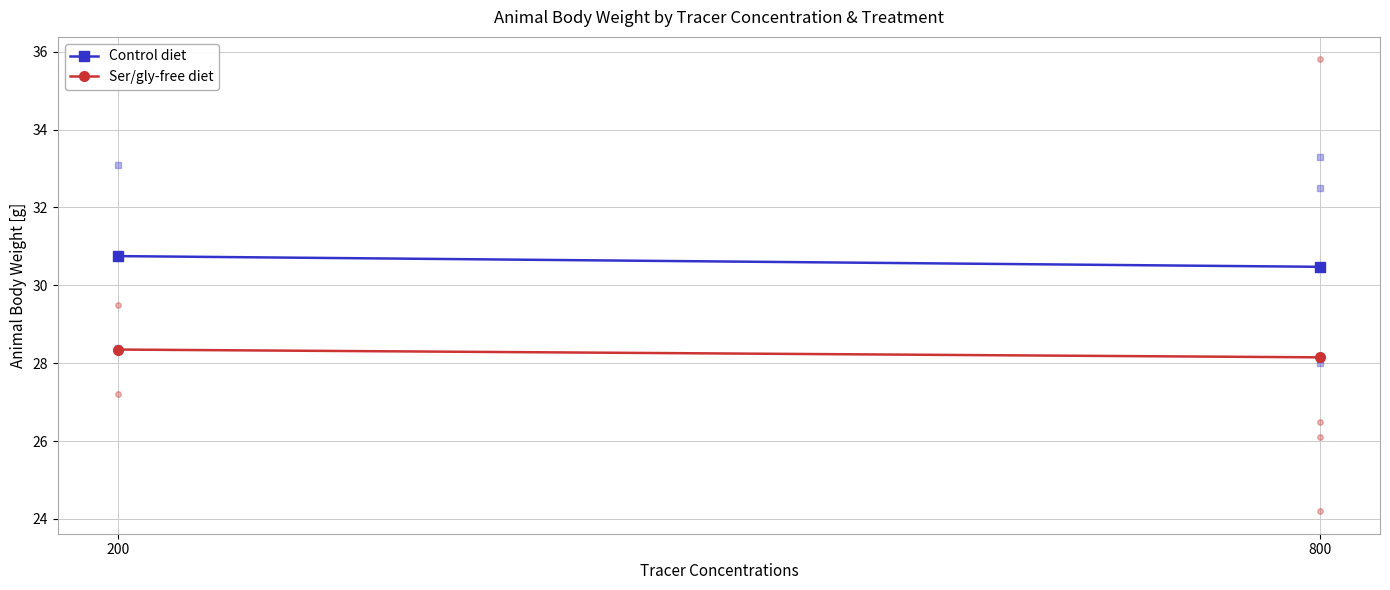

Is the value of Control diet at 200 greater than the value of Ser/gly-free diet at 800?

Yes